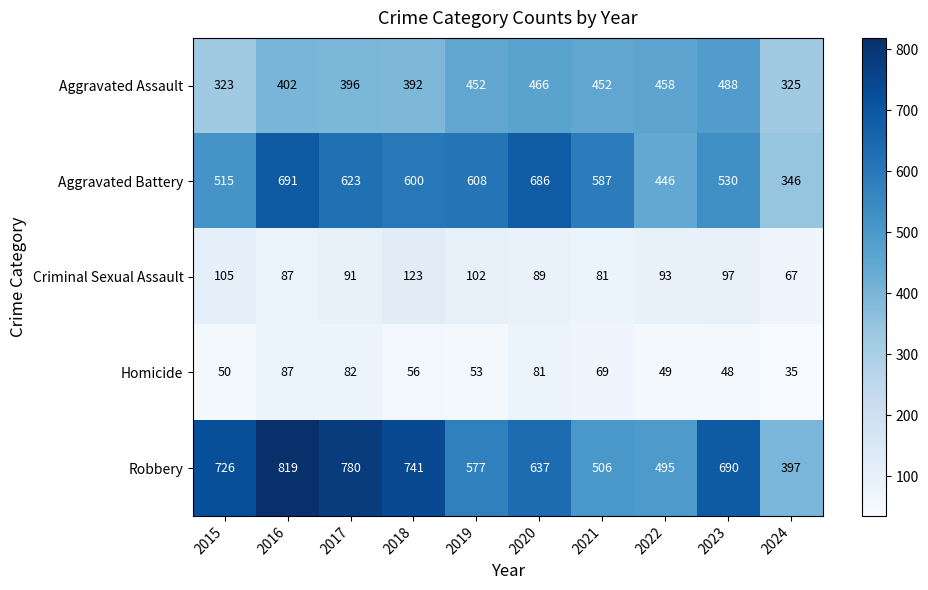

Which series has the largest total across all categories?

Robbery